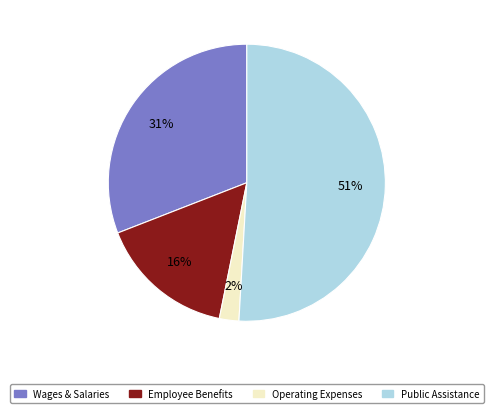

Between Public Assistance and Wages & Salaries, which is larger?

Public Assistance